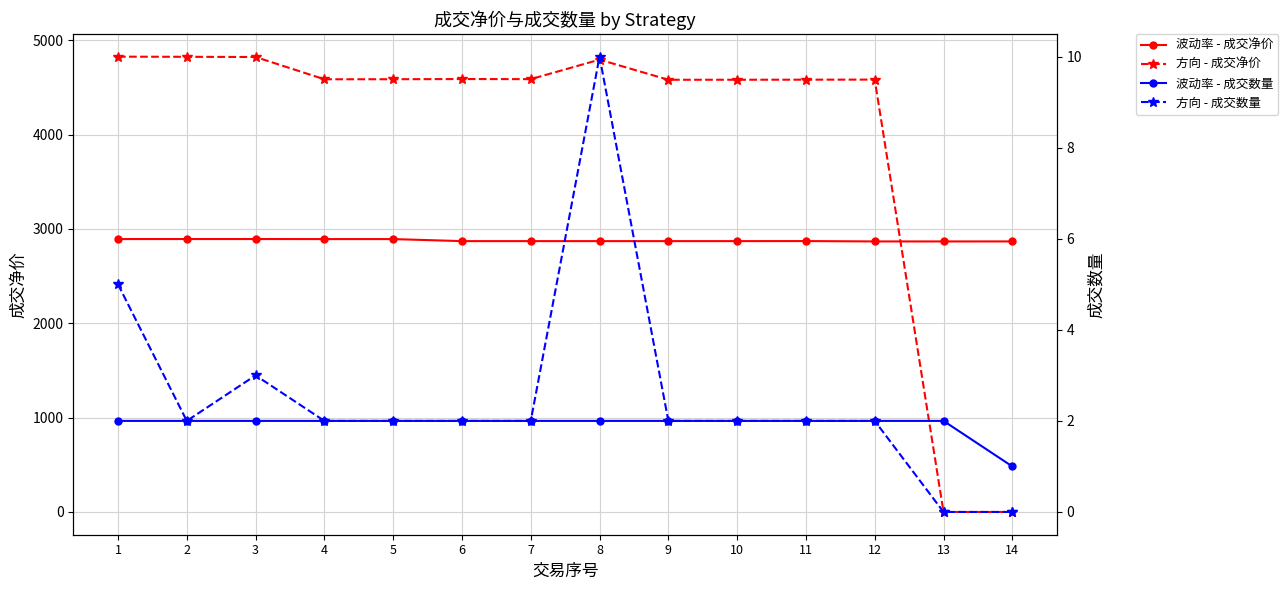

Reading left to right, extract all data points from this chart.

波动率 - 成交净价: 1=2892.6	2=2892.8	3=2892.8	4=2892.4	5=2892.4	6=2870.8	7=2870.8	8=2870.8	9=2870.8	10=2870.8	11=2871.3	12=2867.5	13=2867.4	14=2867.6
方向 - 成交净价: 1=4826.0	2=4824.5	3=4822.4	4=4586.2	5=4586.8	6=4588.8	7=4587.8	8=4794.4	9=4581.0	10=4581.4	11=4582.0	12=4583.0	13=0.0	14=0.0
波动率 - 成交数量: 1=2.0	2=2.0	3=2.0	4=2.0	5=2.0	6=2.0	7=2.0	8=2.0	9=2.0	10=2.0	11=2.0	12=2.0	13=2.0	14=1.0
方向 - 成交数量: 1=5.0	2=2.0	3=3.0	4=2.0	5=2.0	6=2.0	7=2.0	8=10.0	9=2.0	10=2.0	11=2.0	12=2.0	13=0.0	14=0.0